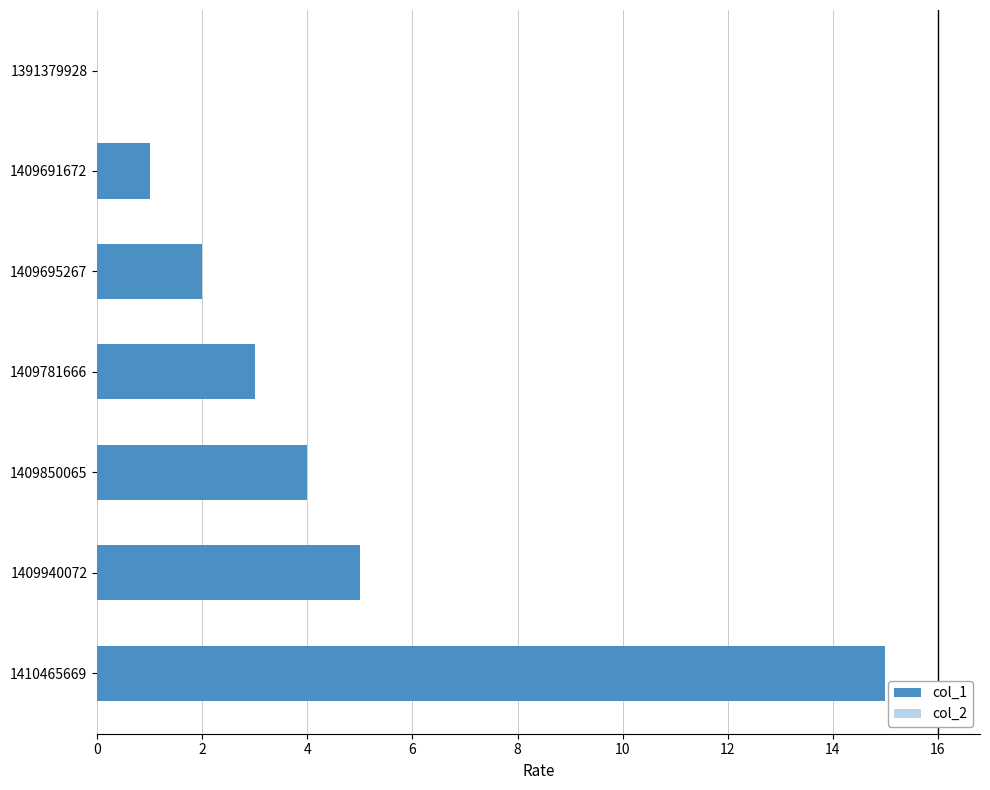

Which has a higher value, 1409695267 or 1409940072?

1409940072